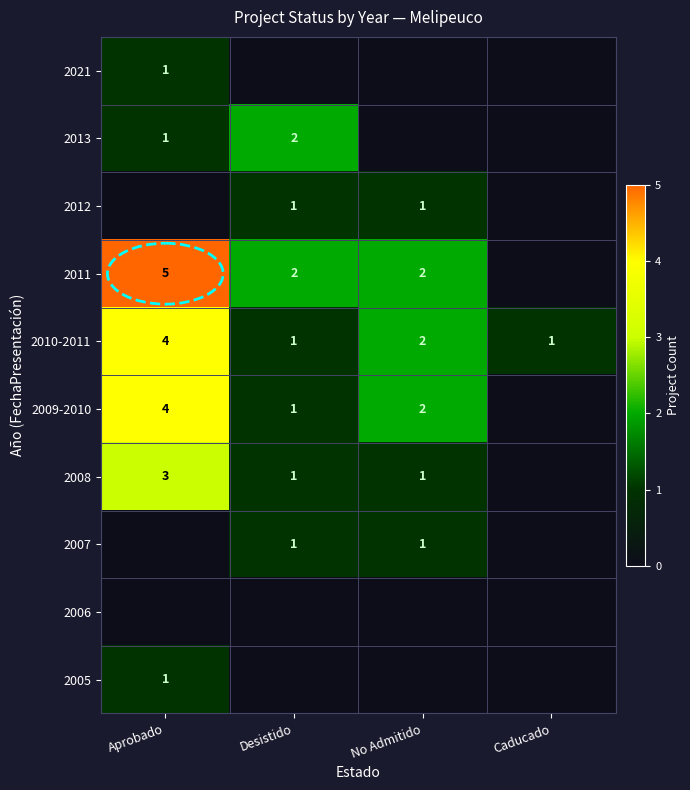

Is it true that 2009-2010 equals 4 at Aprobado?

True